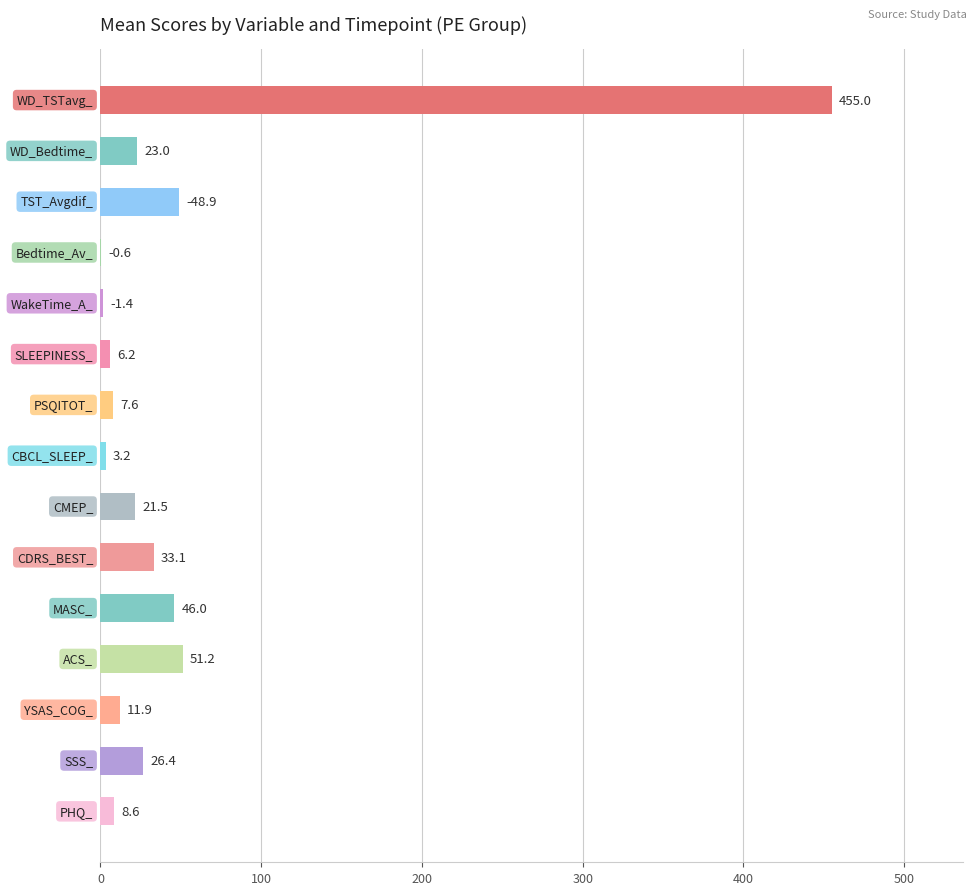

What is the maximum value shown in the chart?

455.0